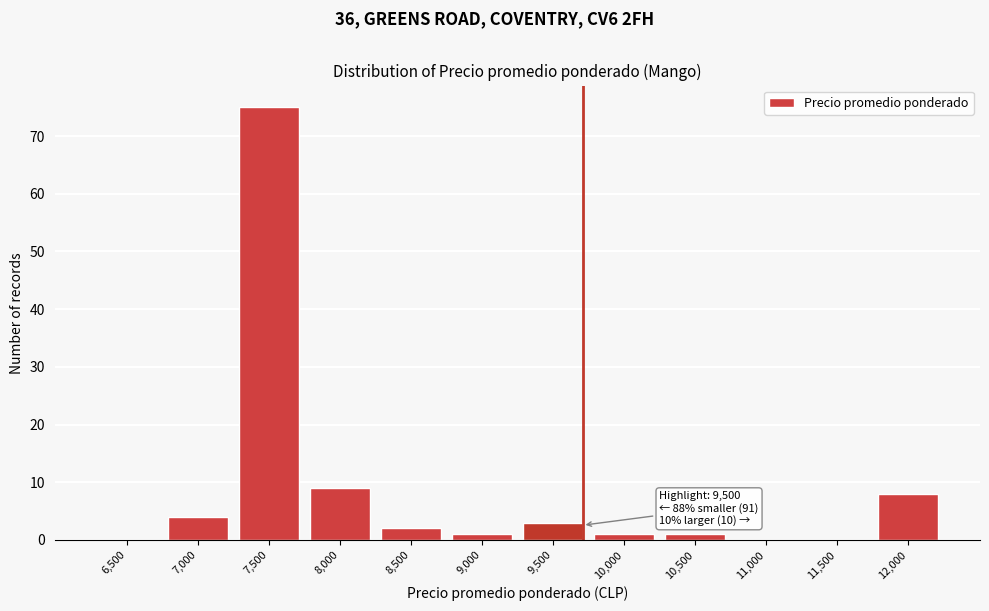

Reading left to right, transcribe all the data shown in this chart.

6,500=0	7,000=4	7,500=75	8,000=9	8,500=2	9,000=1	9,500=3	10,000=1	10,500=1	11,000=0	11,500=0	12,000=8